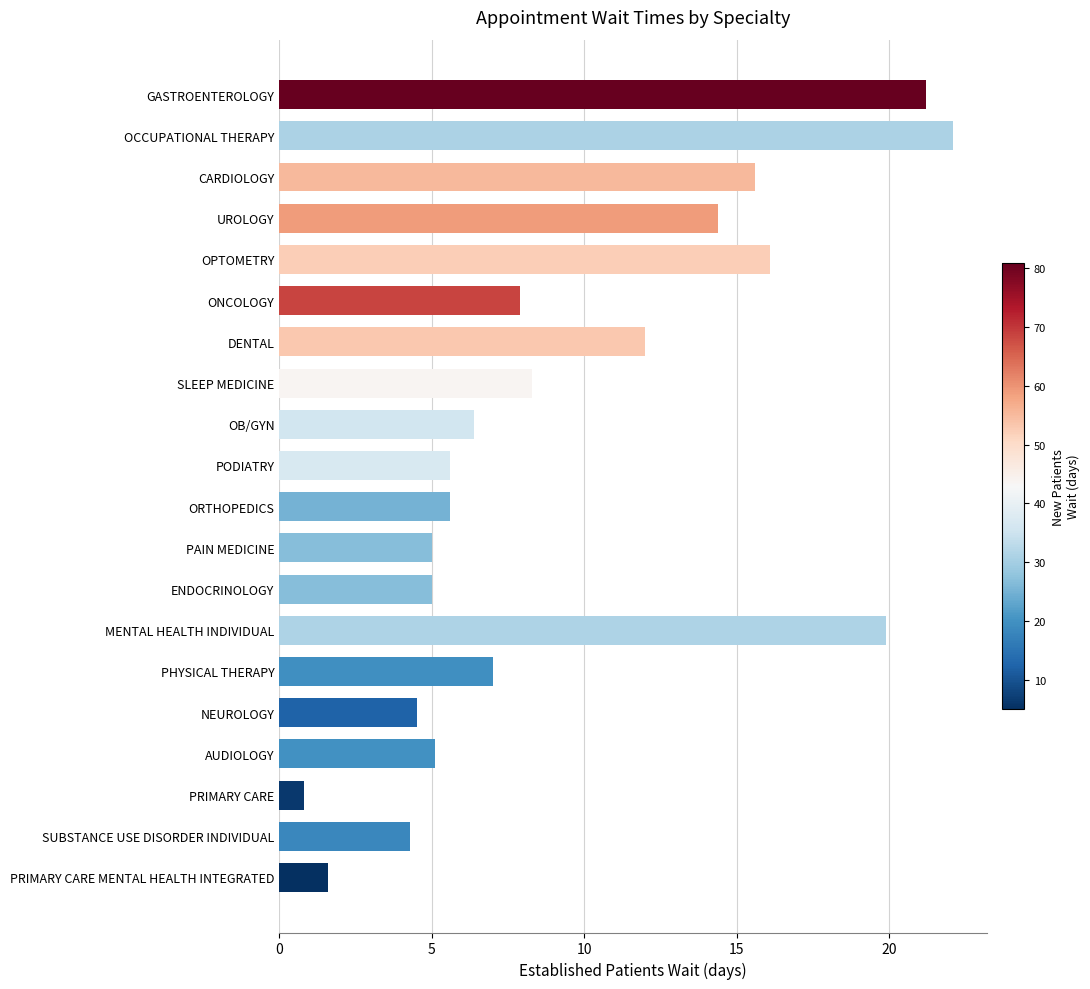

What is the label of the 5th bar from the bottom?

NEUROLOGY